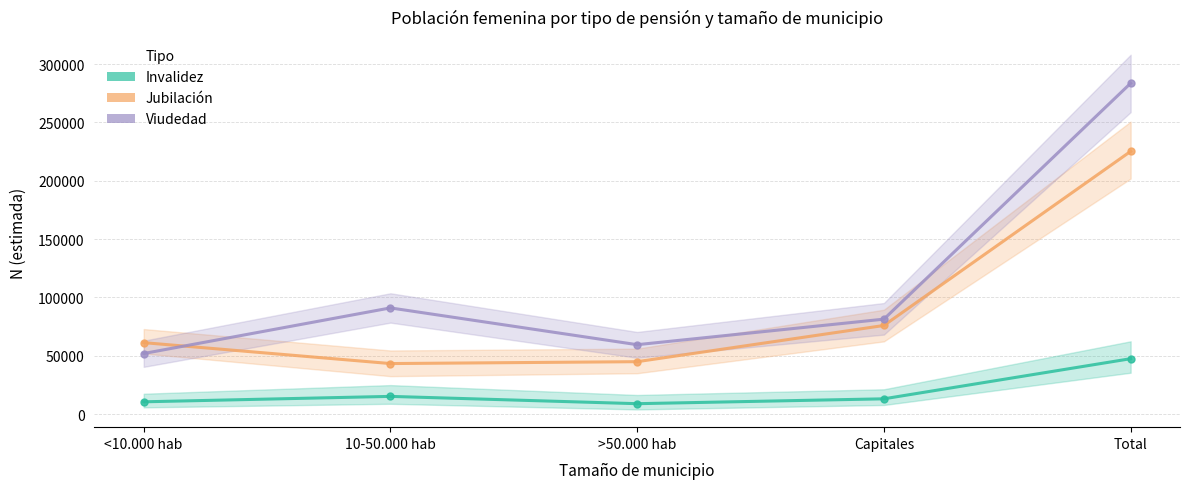

List the series in order of their overall mean, lowest first.

Invalidez, Jubilación, Viudedad